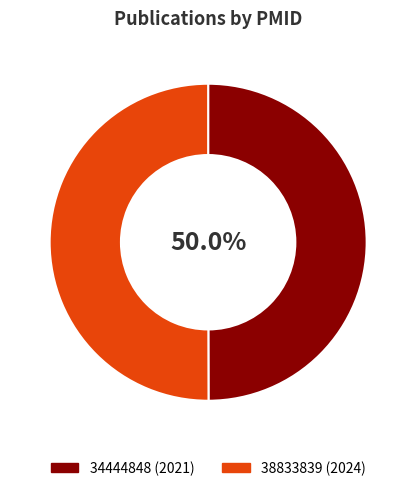

Count the number of slices in the pie.

2